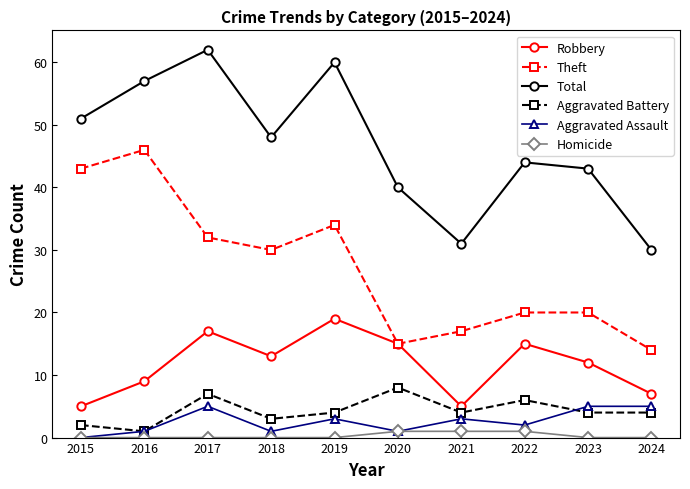

True or false: Theft and Homicide cross at least once.

False